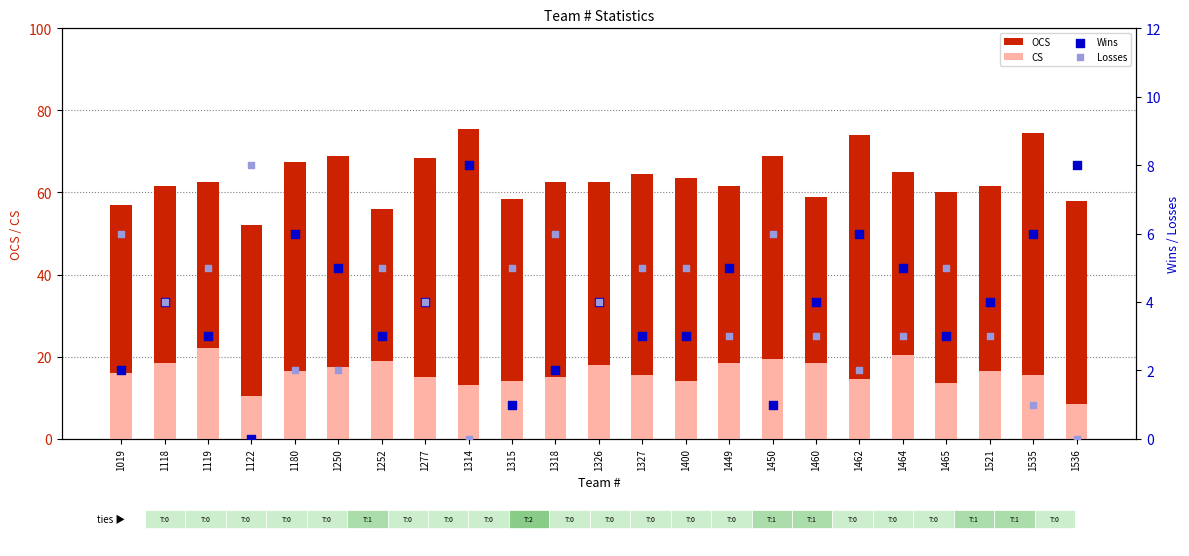

Which series has the largest total across all categories?

OCS